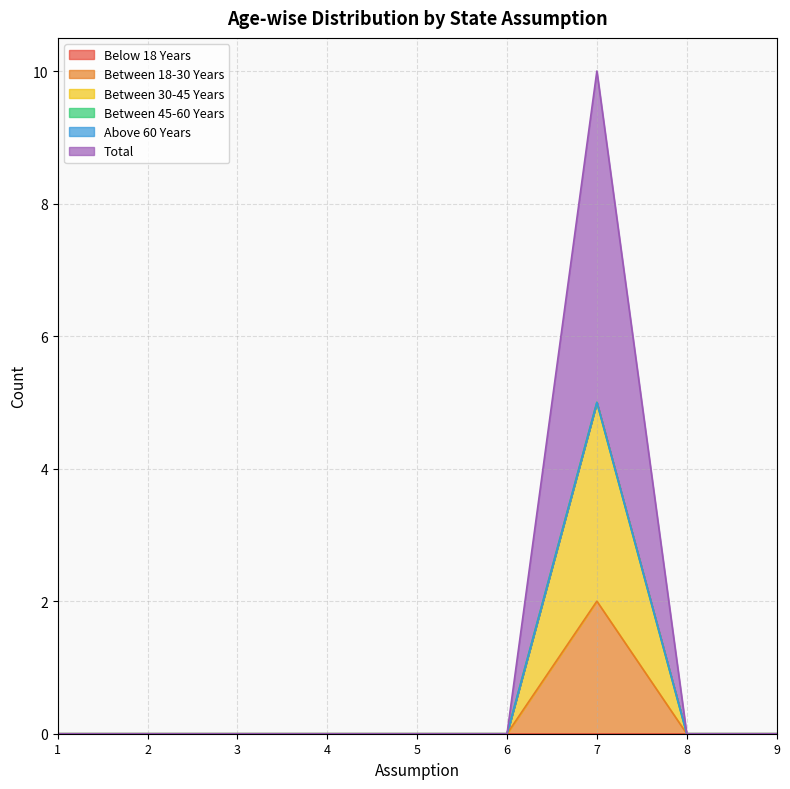

True or false: Between 18-30 Years and Between 30-45 Years intersect in this chart.

False